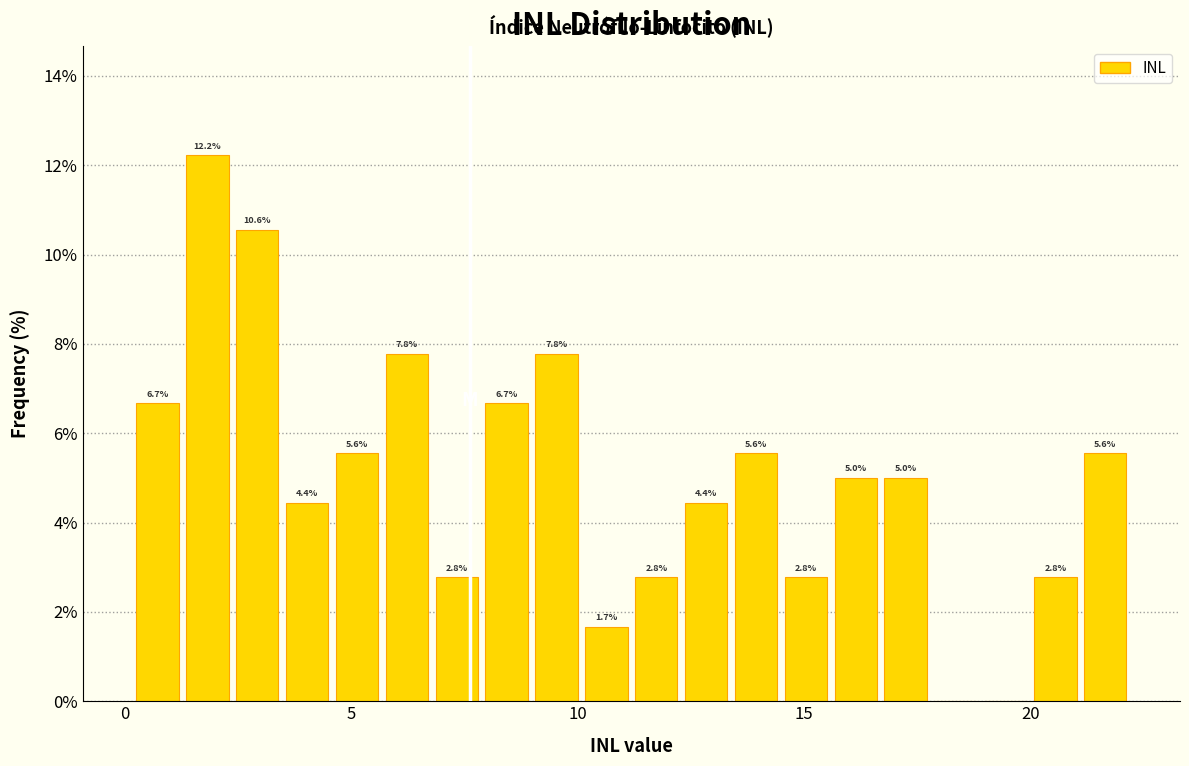

Read against the x-axis, roughly where is the centre of the tallest bar?

2.0